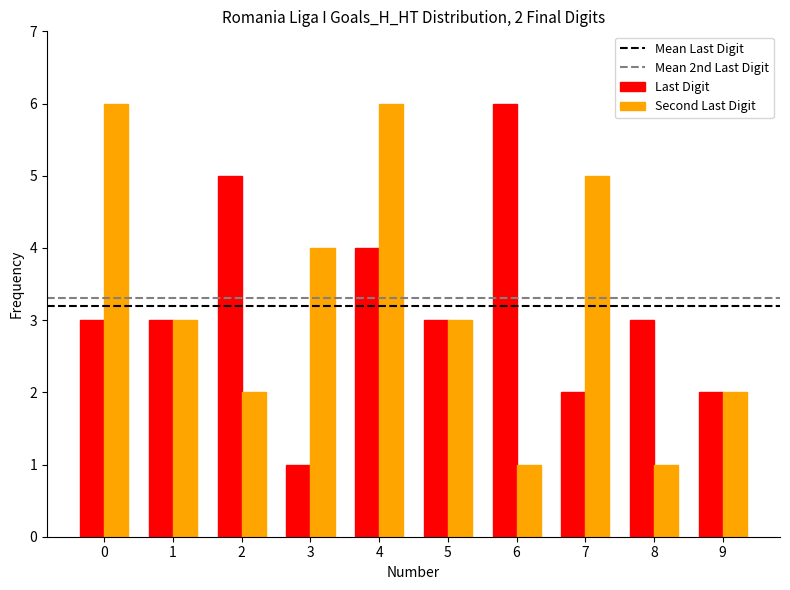

At which category is the sum across all series the highest?

4